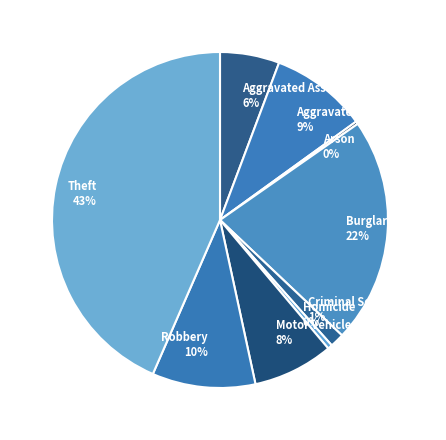

Does Motor Vehicle Theft represent more than half of the total?

No